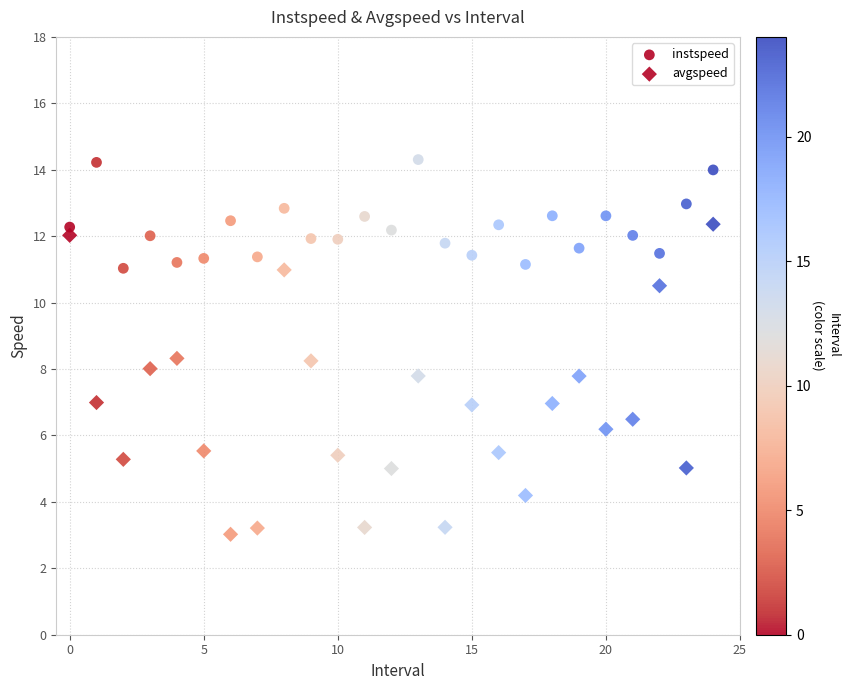

How many data points are displayed?

50